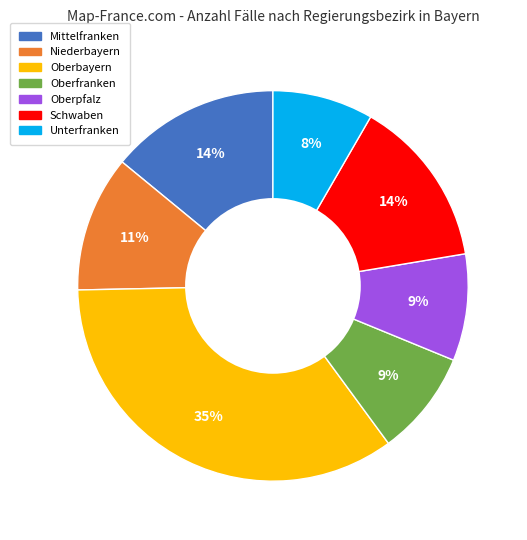

Approximately how many times larger is the value at Oberpfalz compared to Niederbayern?

0.8